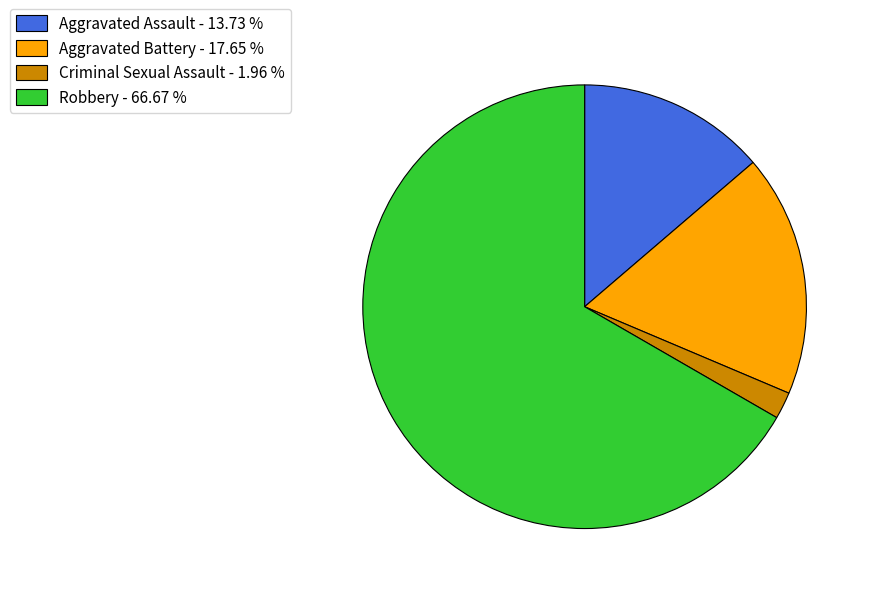

Do Criminal Sexual Assault - 1.96 % and Aggravated Assault - 13.73 % together represent more than half of the pie?

No